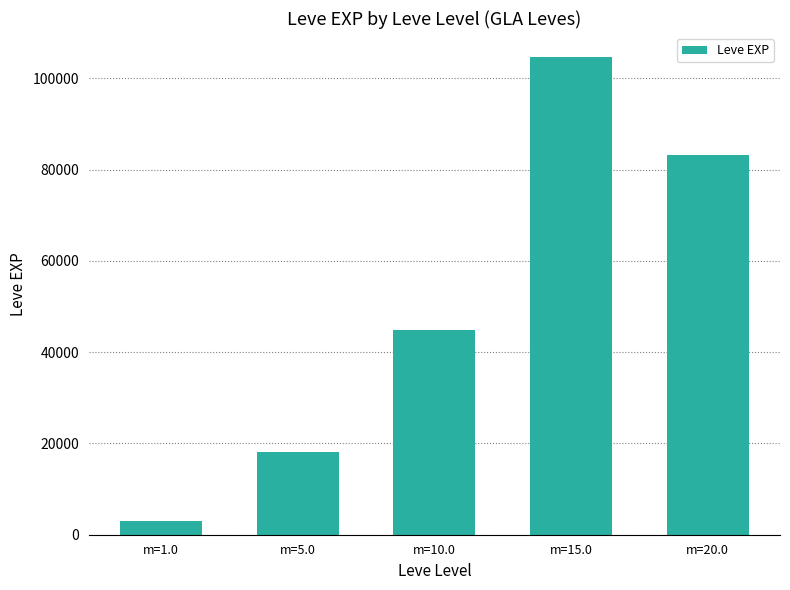

What is the greatest value displayed?

104670